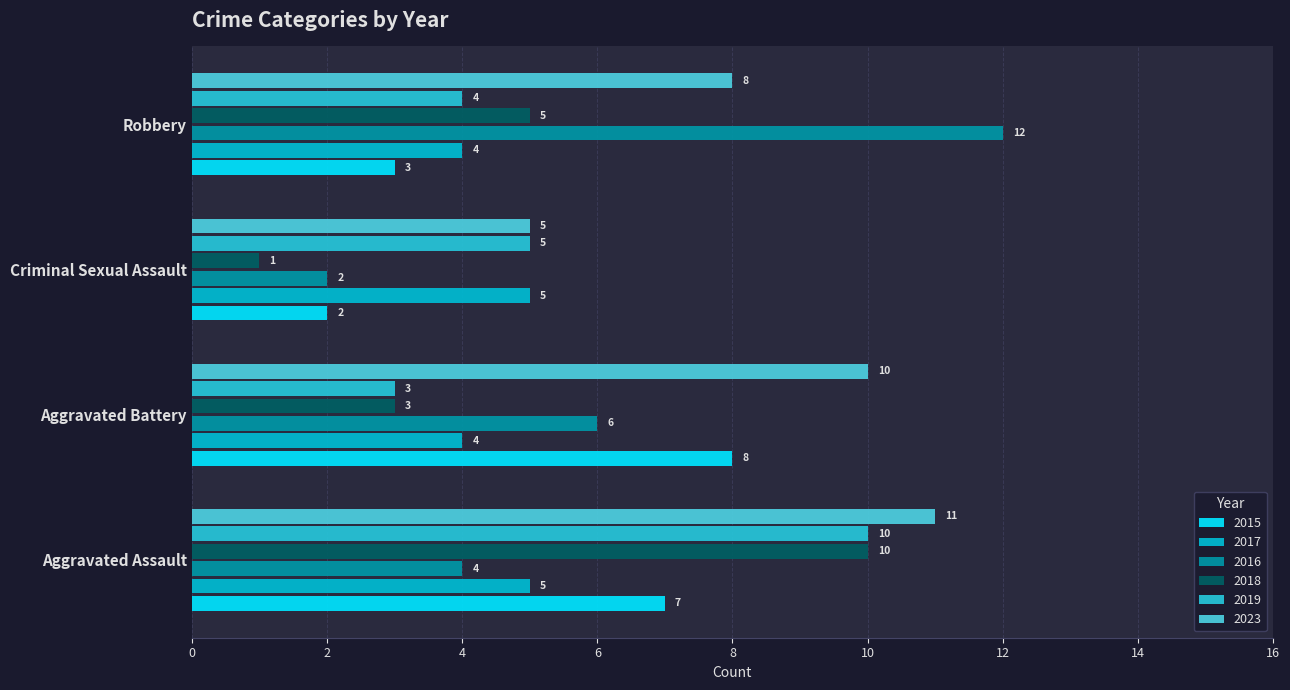

True or false: 2018 has a value of 3 at Aggravated Battery.

True